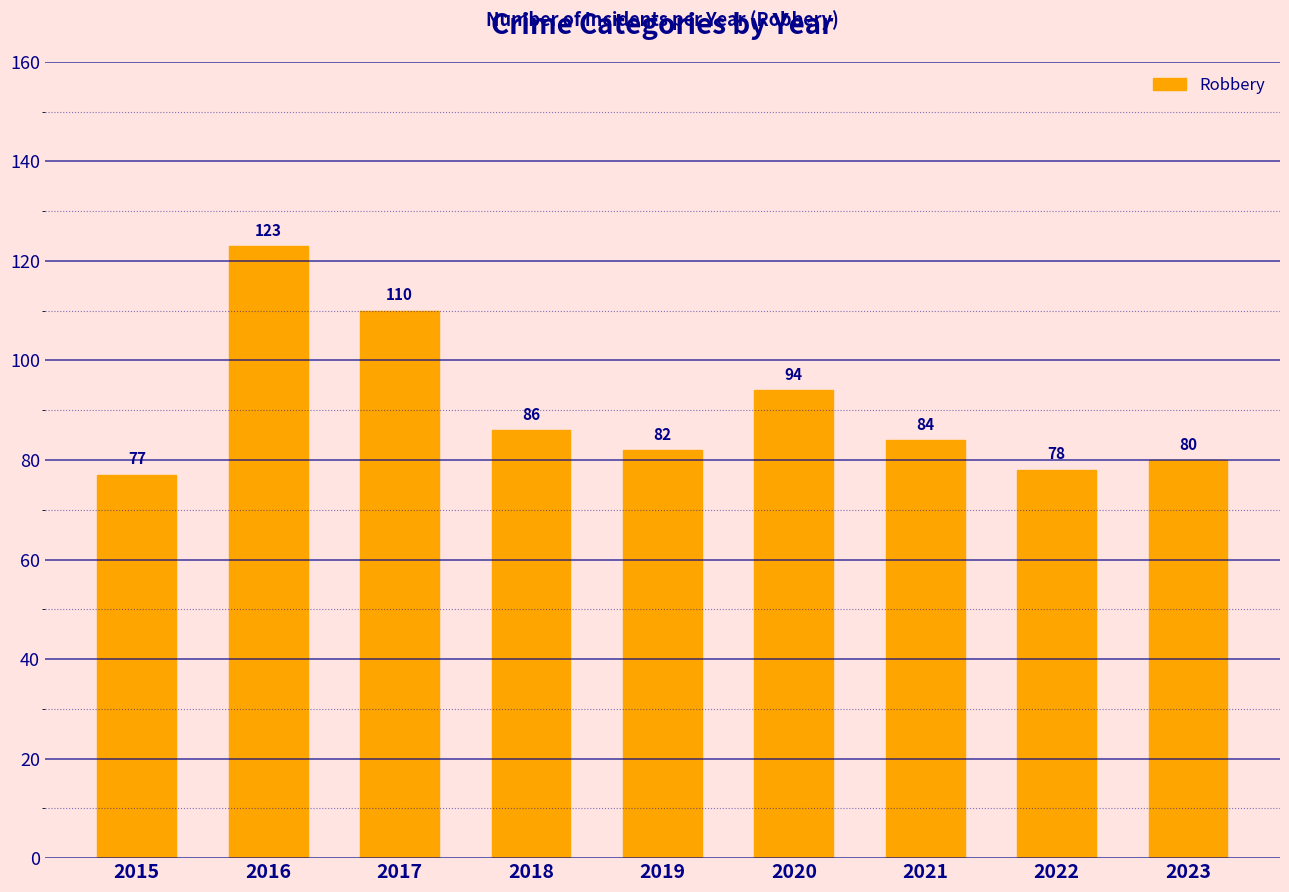

Rank the categories by value from highest to lowest.

2016, 2017, 2020, 2018, 2021, 2019, 2023, 2022, 2015